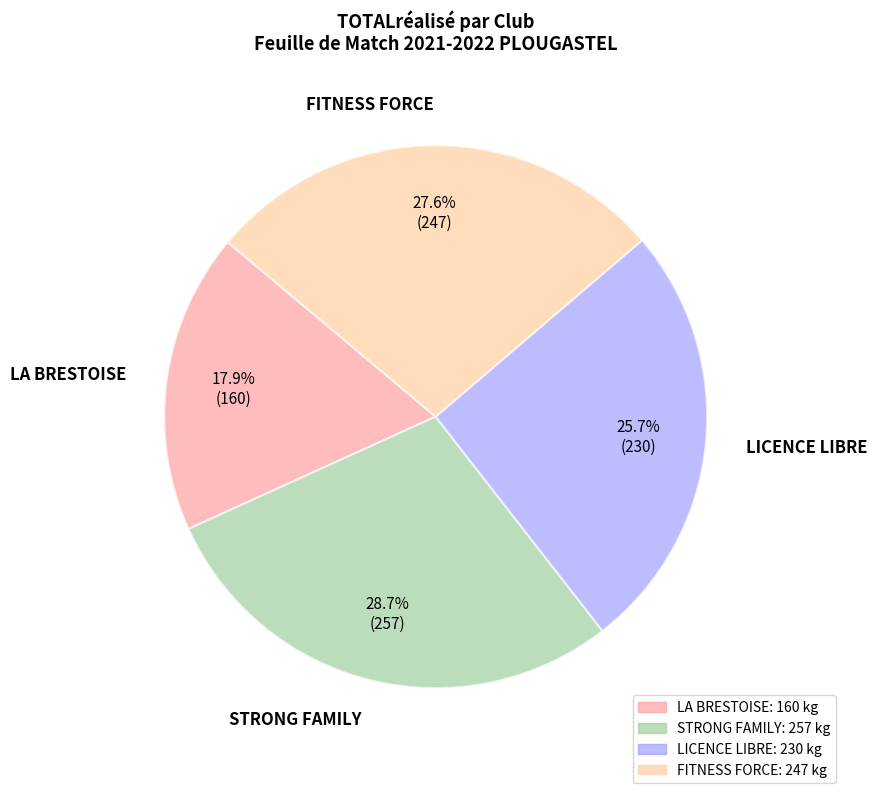

How many segments does this pie chart have?

4